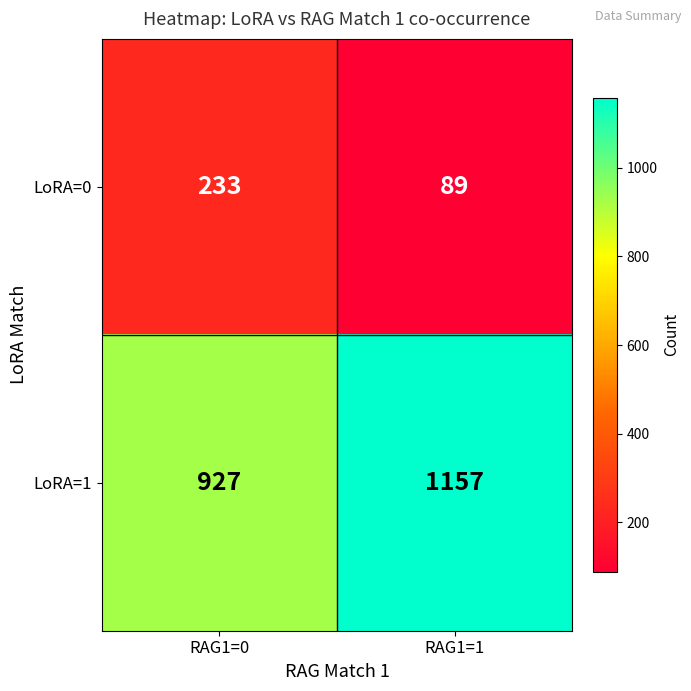

Reading left to right, list all the values displayed in this chart.

LoRA=0: 233	89
LoRA=1: 927	1157